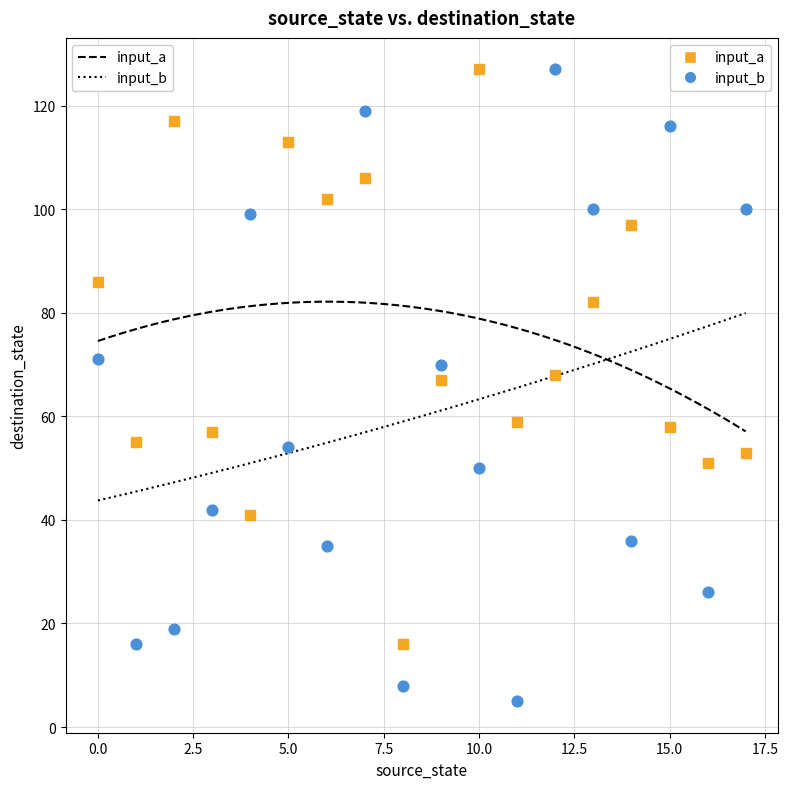

Which series reaches the minimum Y coordinate?

input_b